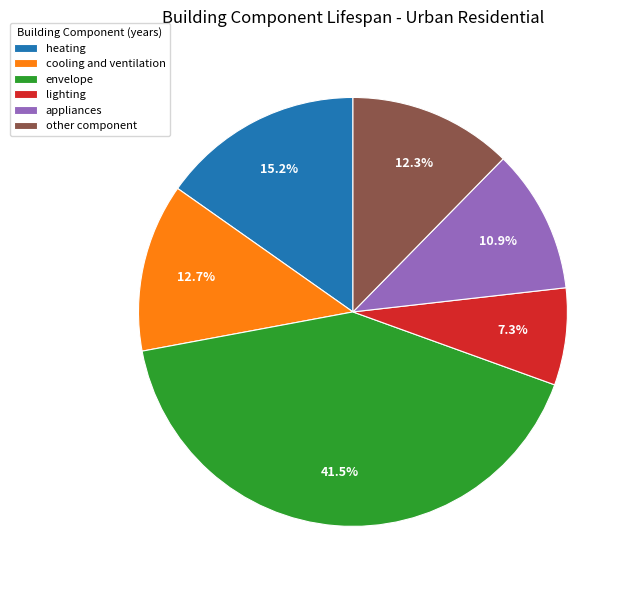

Is there a majority slice in this chart?

No